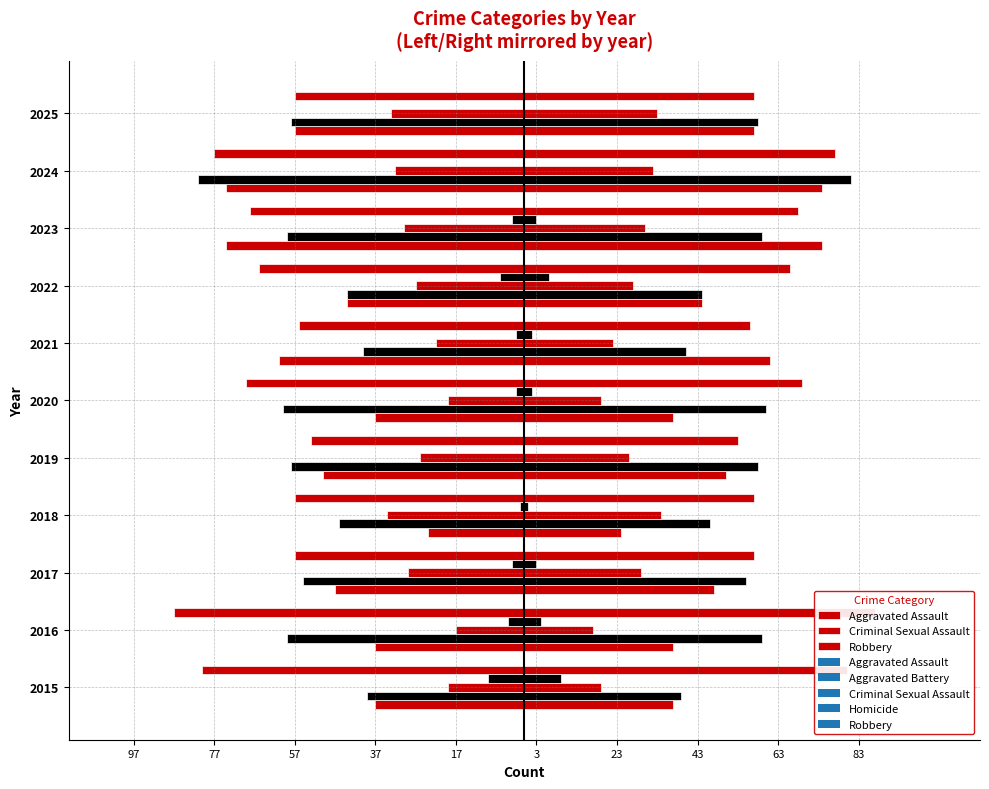

How many data points in Robbery are above -66?

5